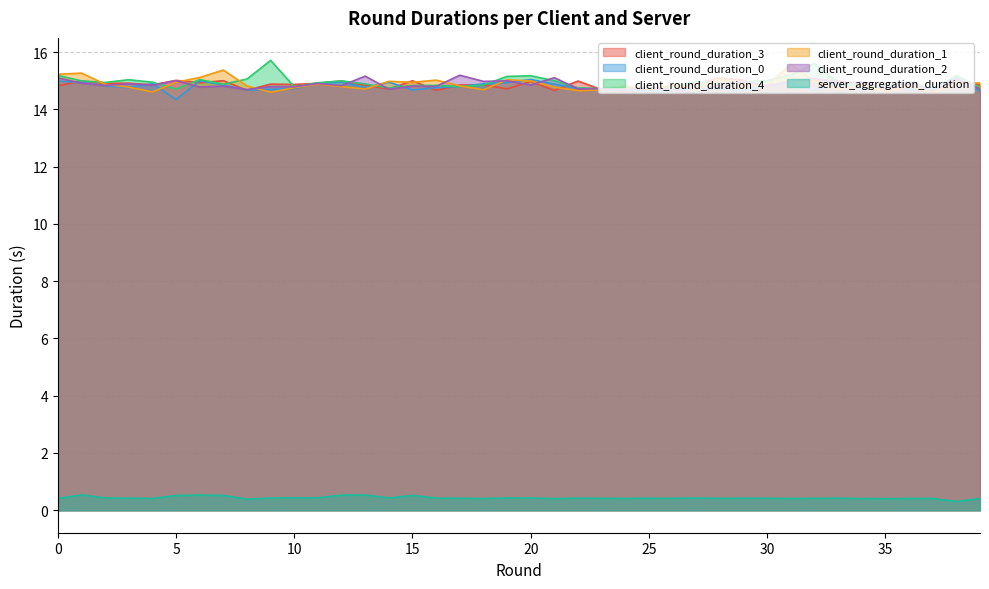

Which has a higher value, 3 or 27?

3